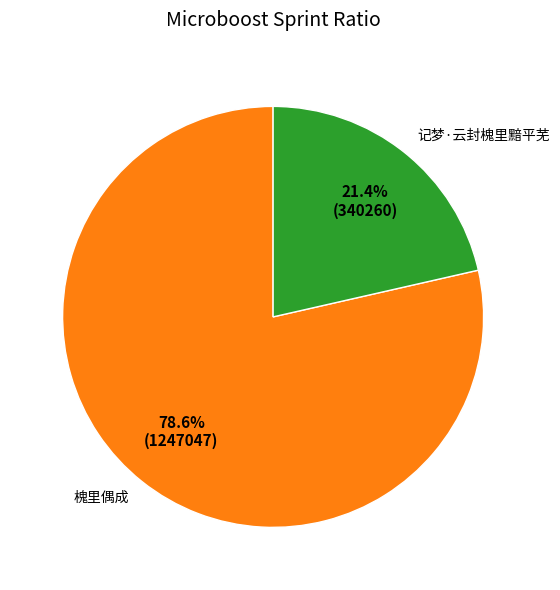

To the nearest percent, what percentage of the pie is 记梦·云封槐里黯平芜?

21%